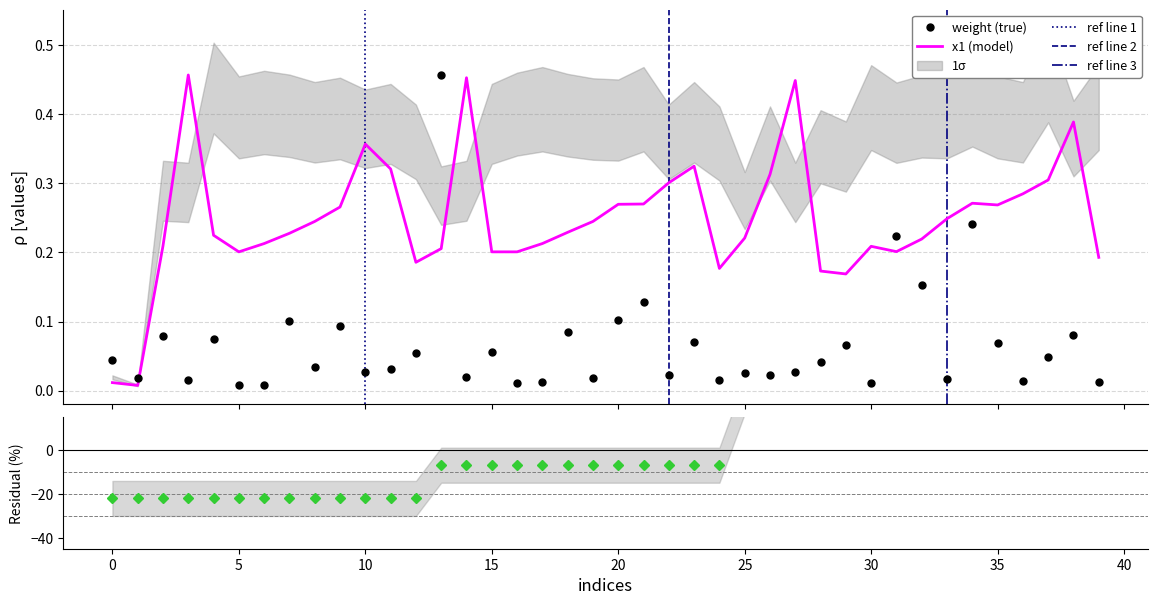

True or false: x1 (model) and weight (true) intersect in this chart.

True